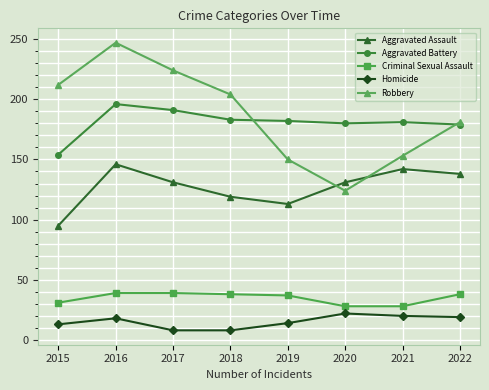

True or false: Homicide has a value of 13 at 2015.

True